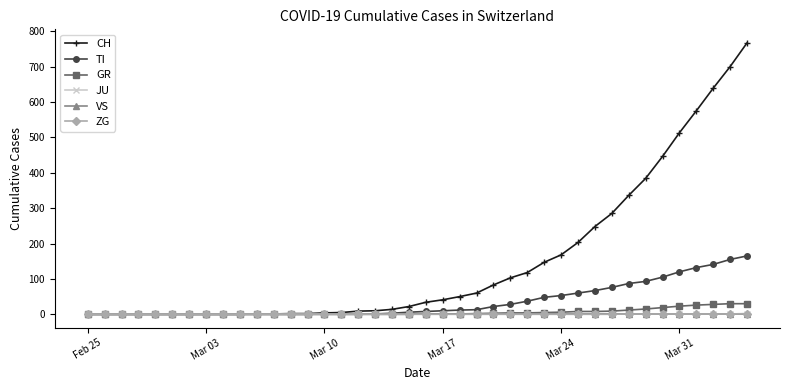

Which series has the widest spread of values?

CH